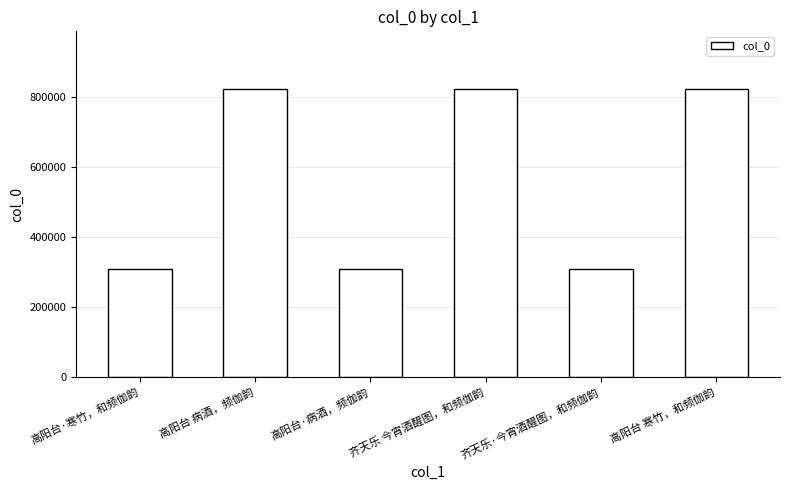

What is the ratio of the value at 高阳台 病酒，频伽韵 to the value at 高阳台·寒竹，和频伽韵?

2.7